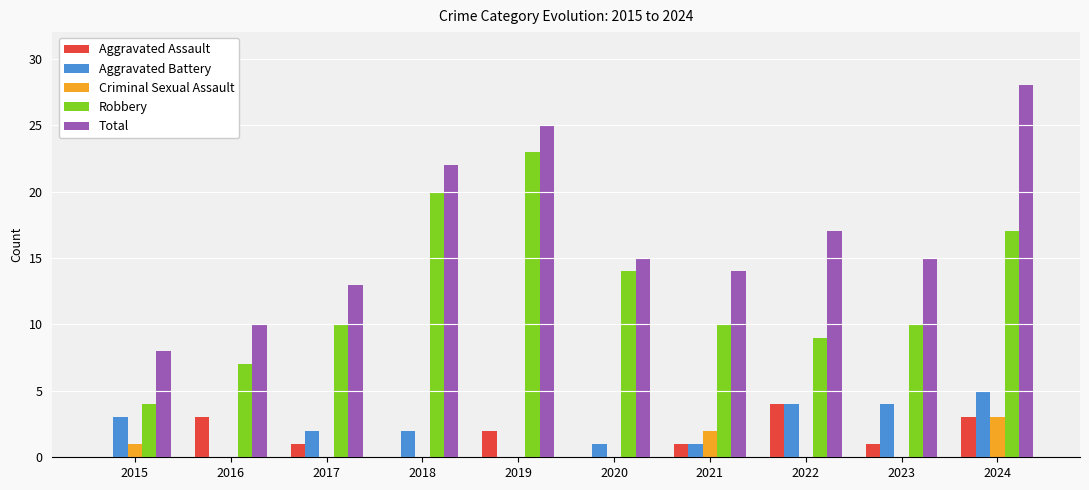

Reading right to left, extract all data points from this chart.

Aggravated Assault: 3	1	4	1	0	2	0	1	3	0
Aggravated Battery: 5	4	4	1	1	0	2	2	0	3
Criminal Sexual Assault: 3	0	0	2	0	0	0	0	0	1
Robbery: 17	10	9	10	14	23	20	10	7	4
Total: 28	15	17	14	15	25	22	13	10	8